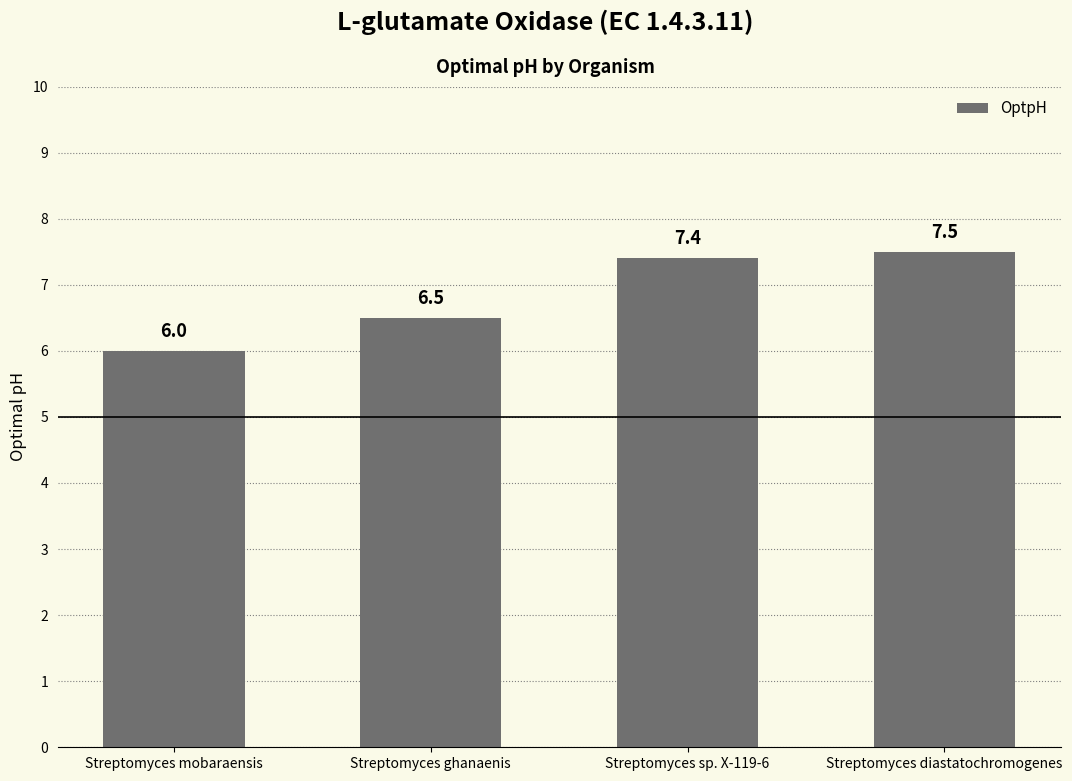

Is it true that the value at Streptomyces diastatochromogenes is 7.5?

True